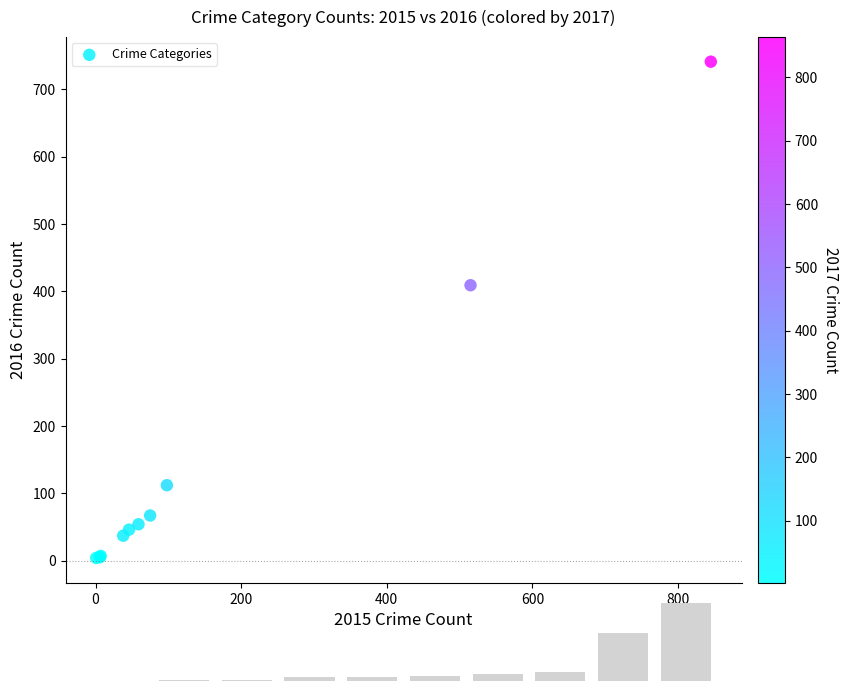

What Y value in the scatter plot is closest to 372?

409